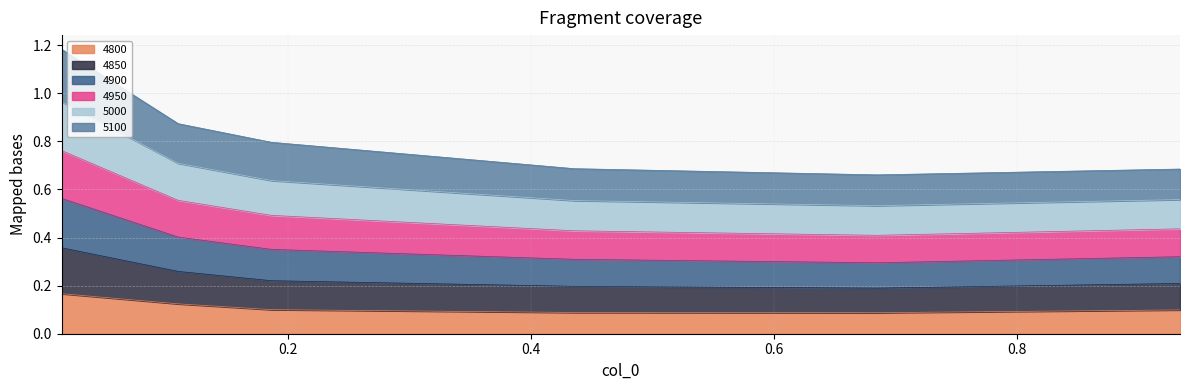

Where is the first local minimum for 5000?

0.684931506849315